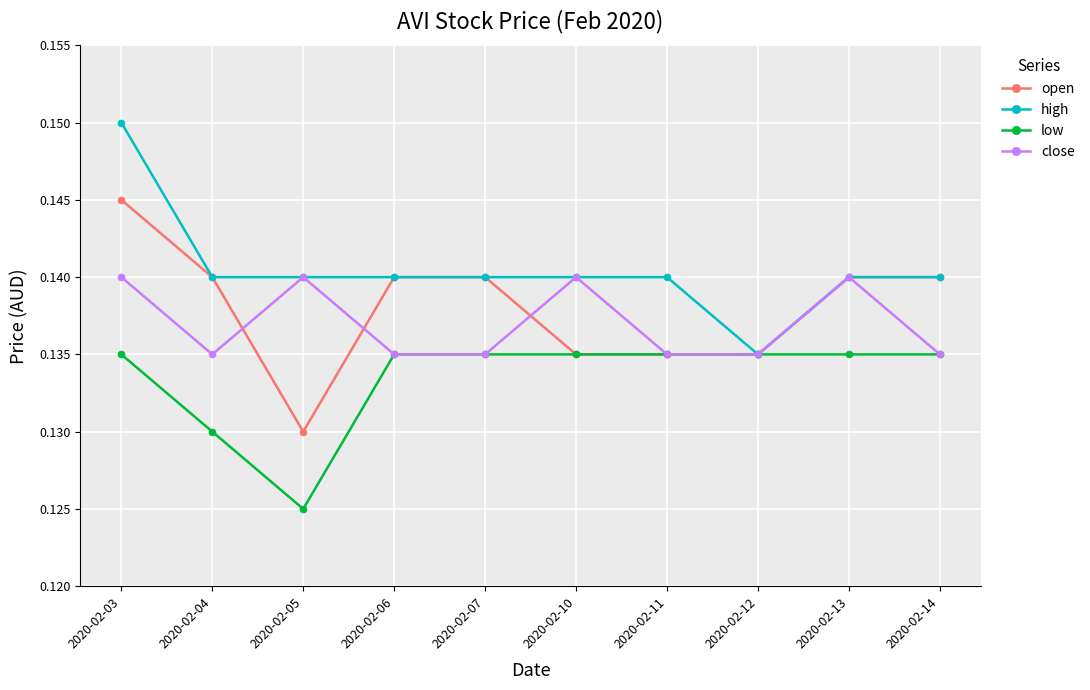

Which series changed the most between 2020-02-03 and 2020-02-14?

high